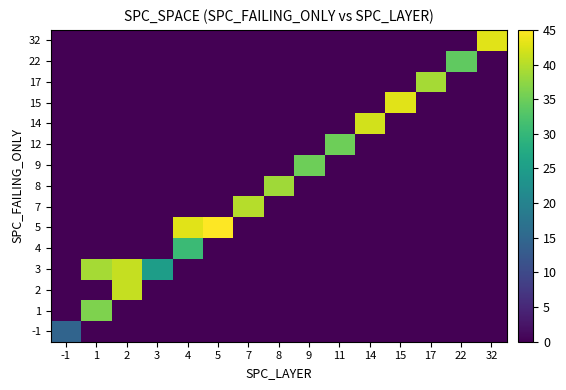

What is the spread (max minus min) of values at 22?

34.0